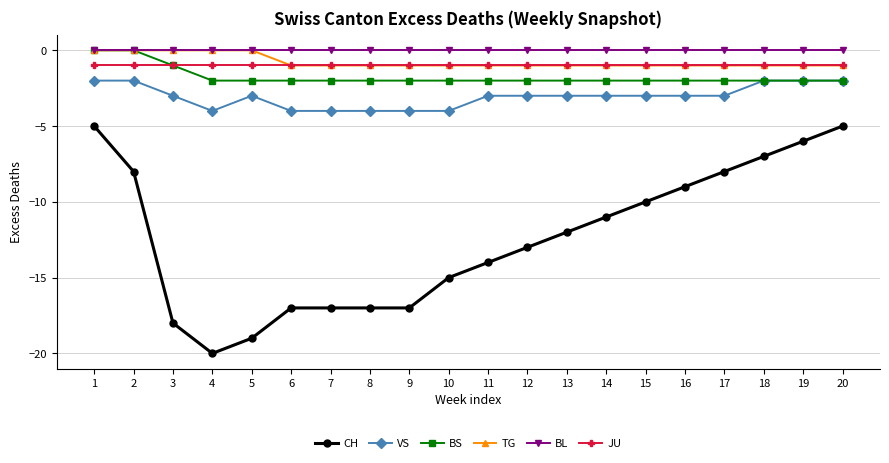

Is the value of JU at 5 greater than the value of CH at 3?

Yes